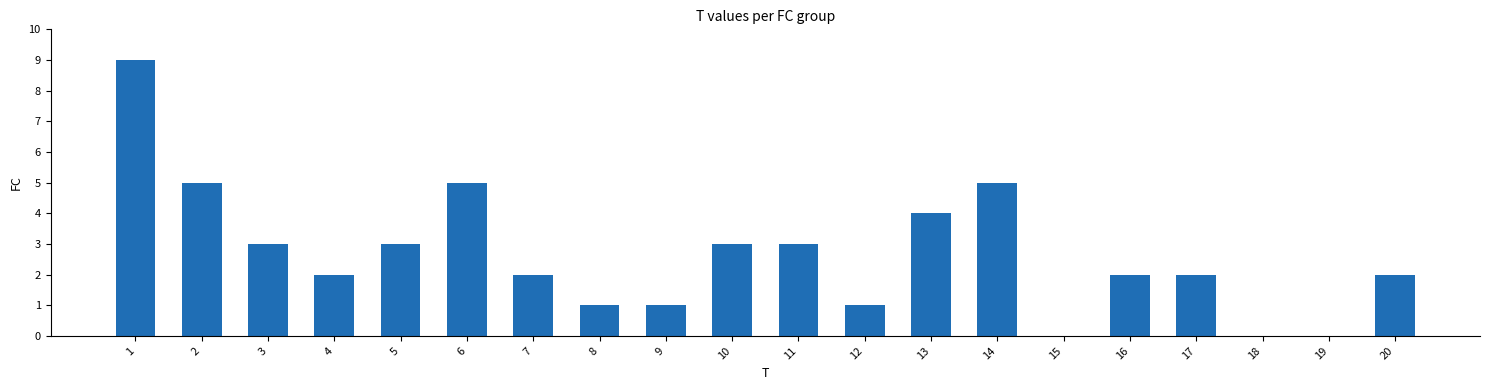

Between 1 and 3, which is larger?

1